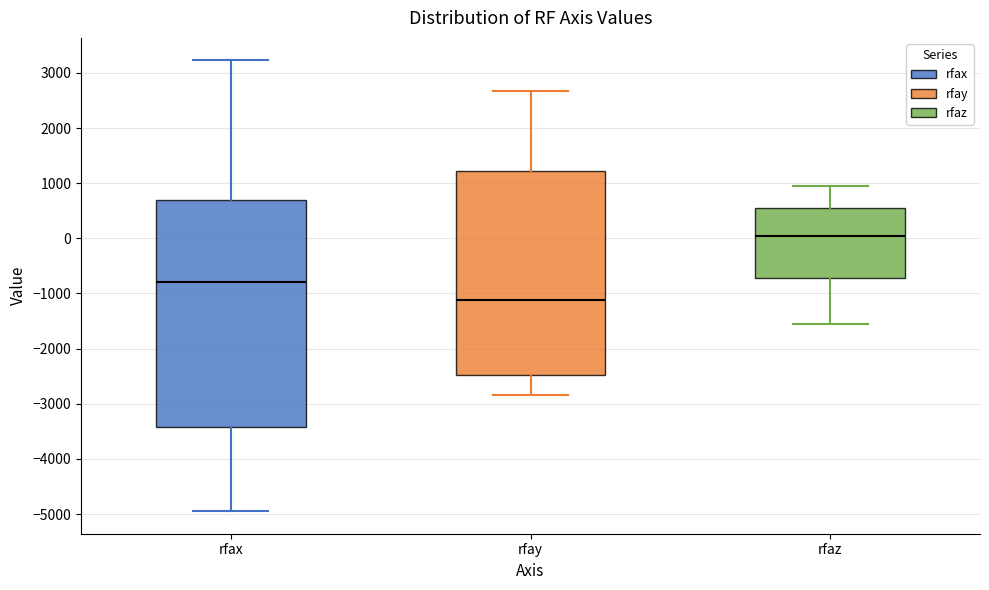

Where is the upper edge of the box for rfax on the y-axis? The values are not printed on the chart, so give them approximately, as read against the axis.

700